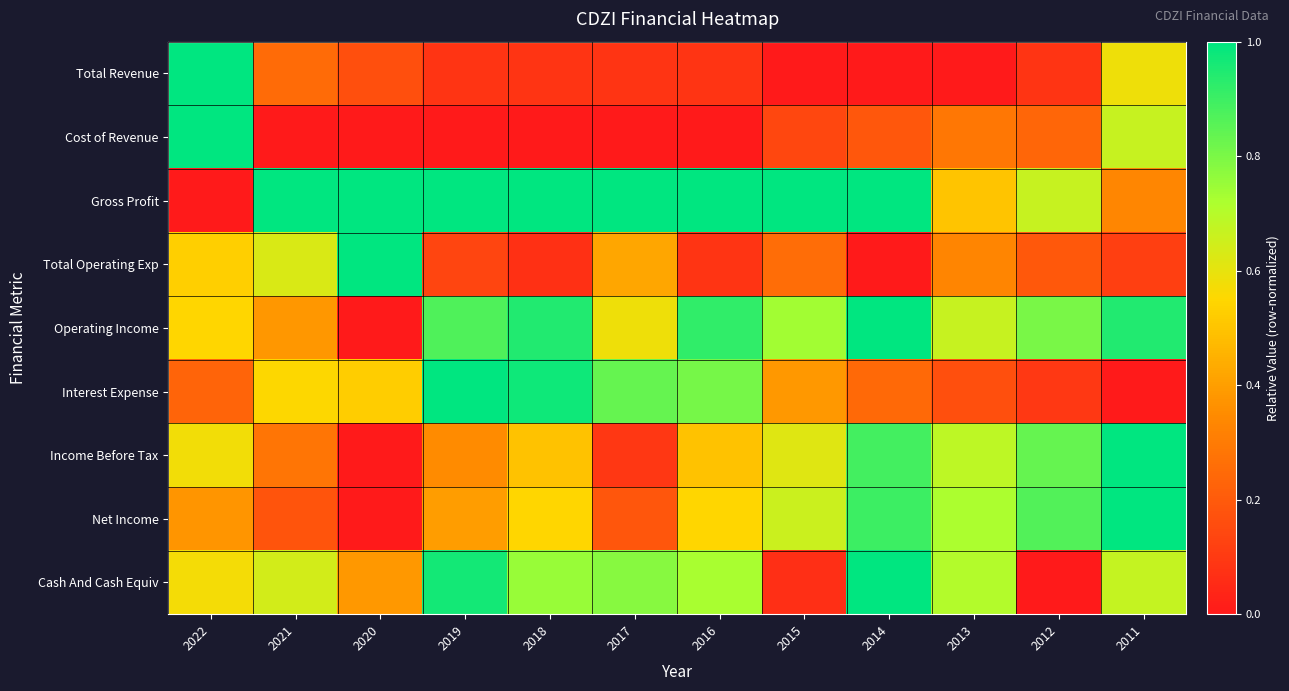

At which category is the sum across all series the highest?

2011